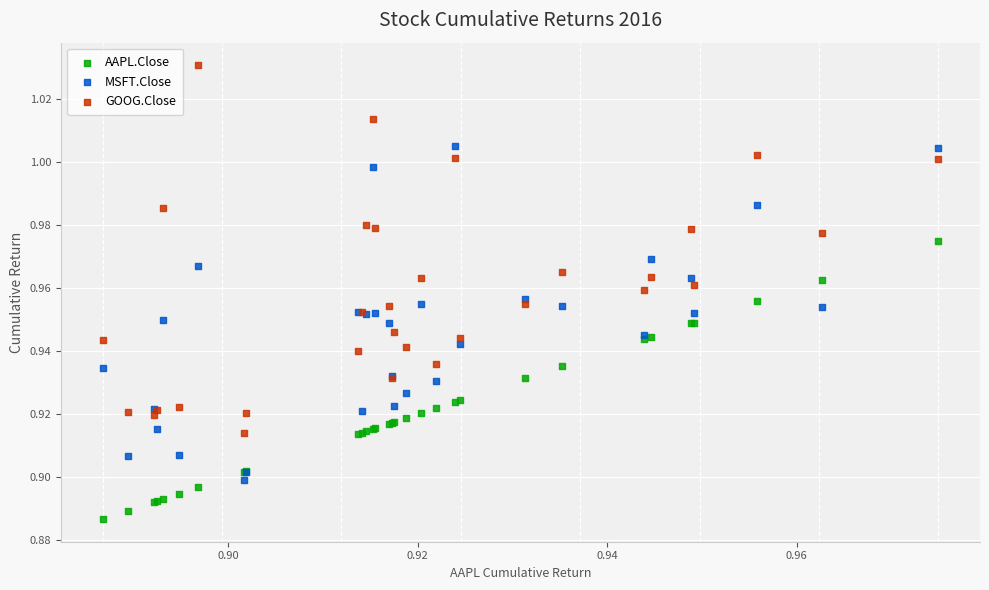

Which series contains the lowest Y value?

AAPL.Close